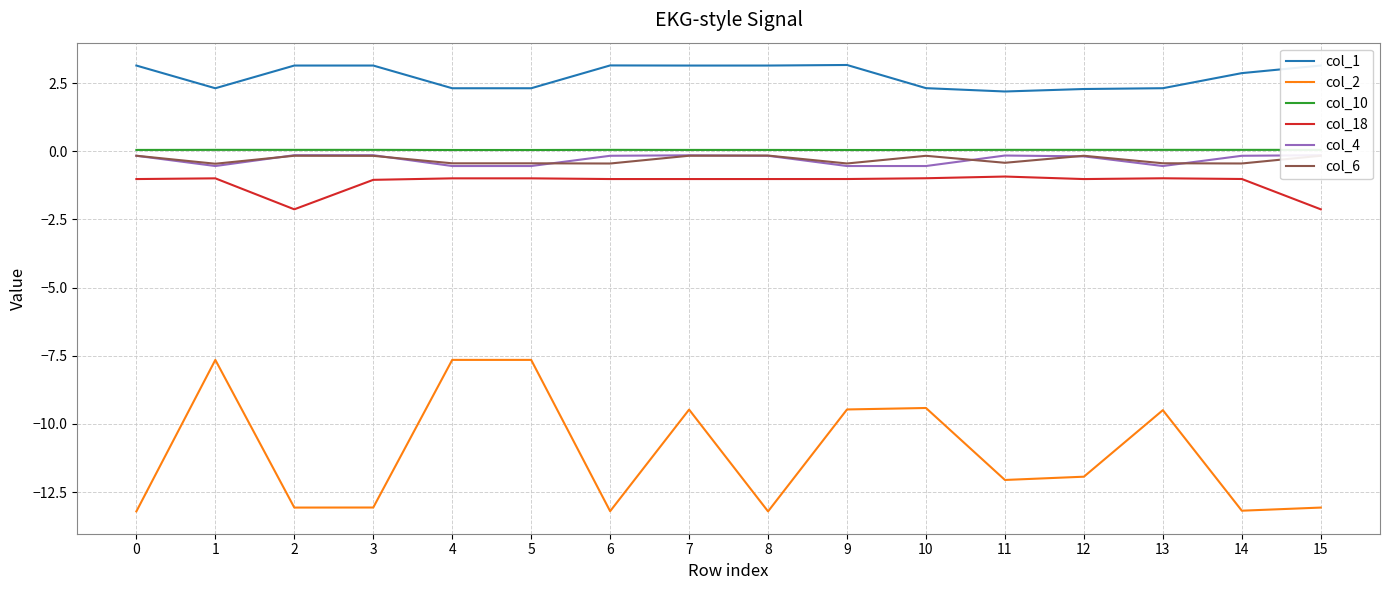

What is the highest value of the col_4 series?

-0.1